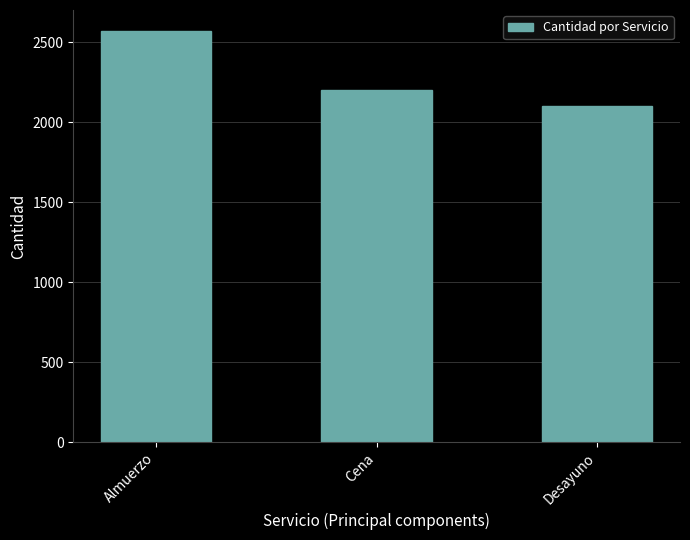

What is the value of the 3rd bar from the left?

2100